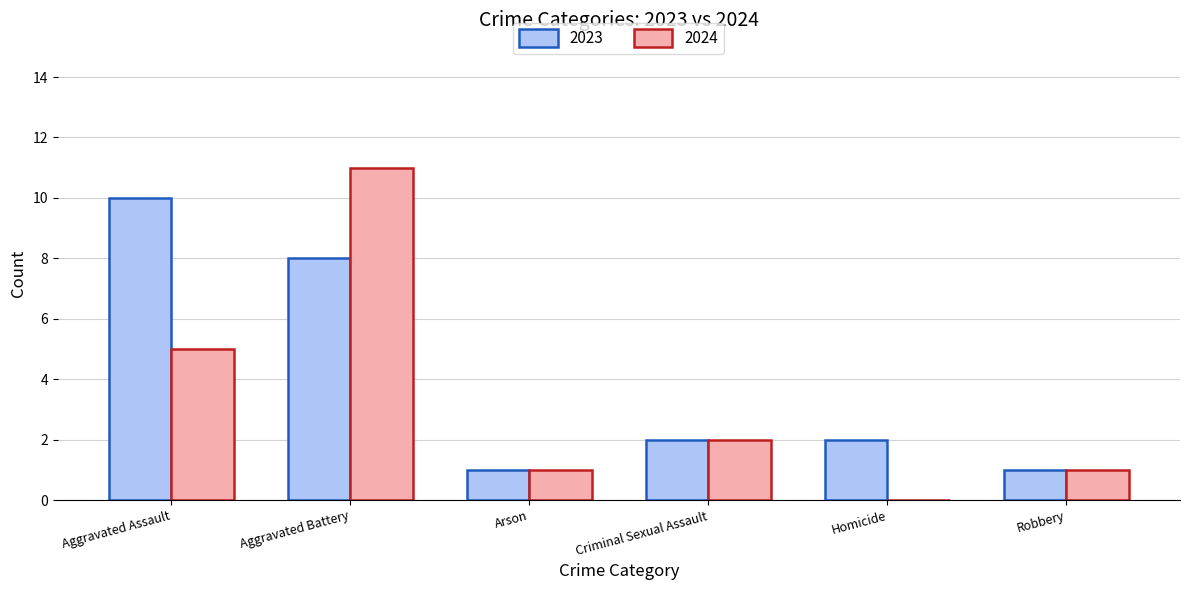

At which label does 2023 reach its peak?

Aggravated Assault